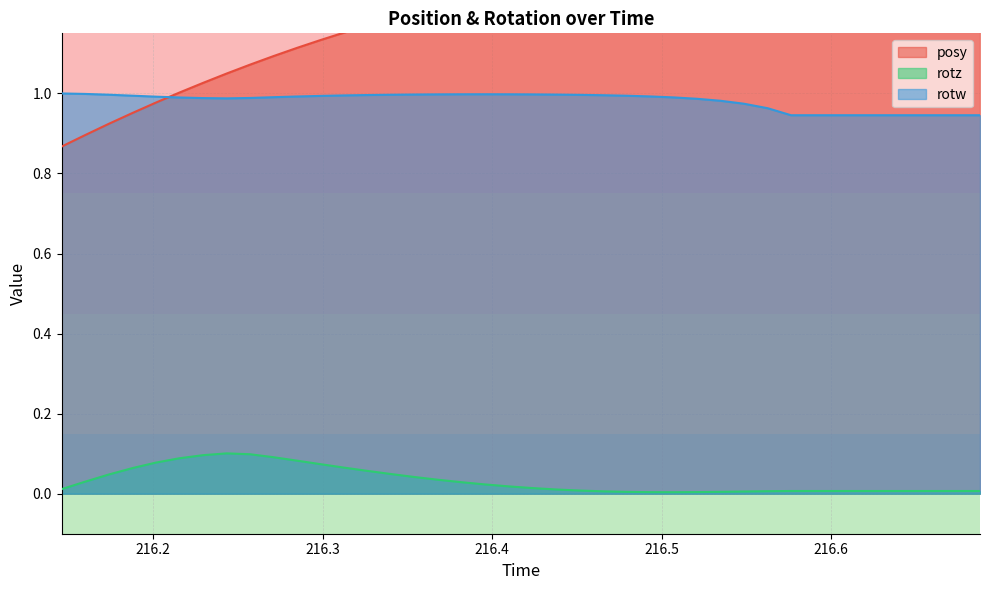

Between which two adjacent categories do rotw and posy first intersect?

216.2015 and 216.2153